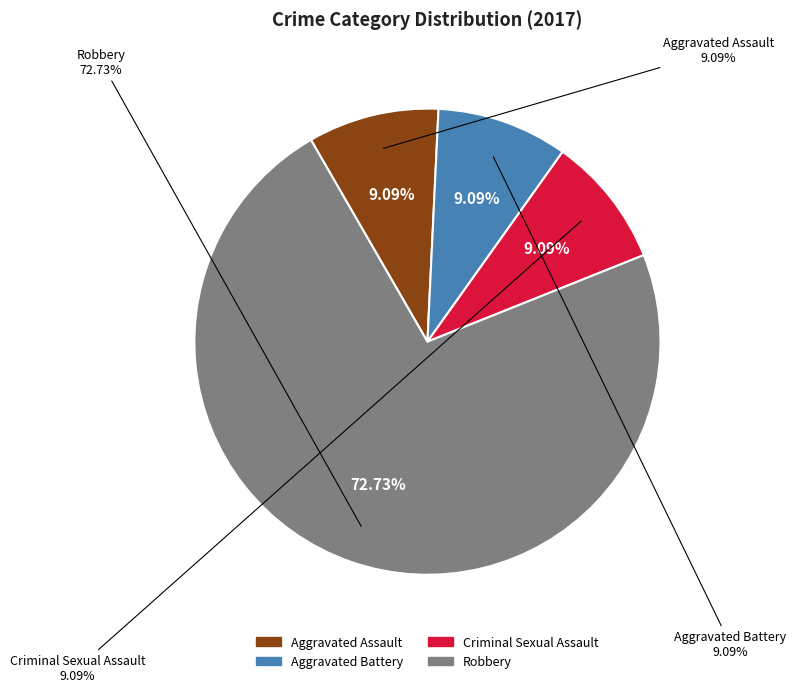

Which category has the biggest portion of the pie?

Robbery